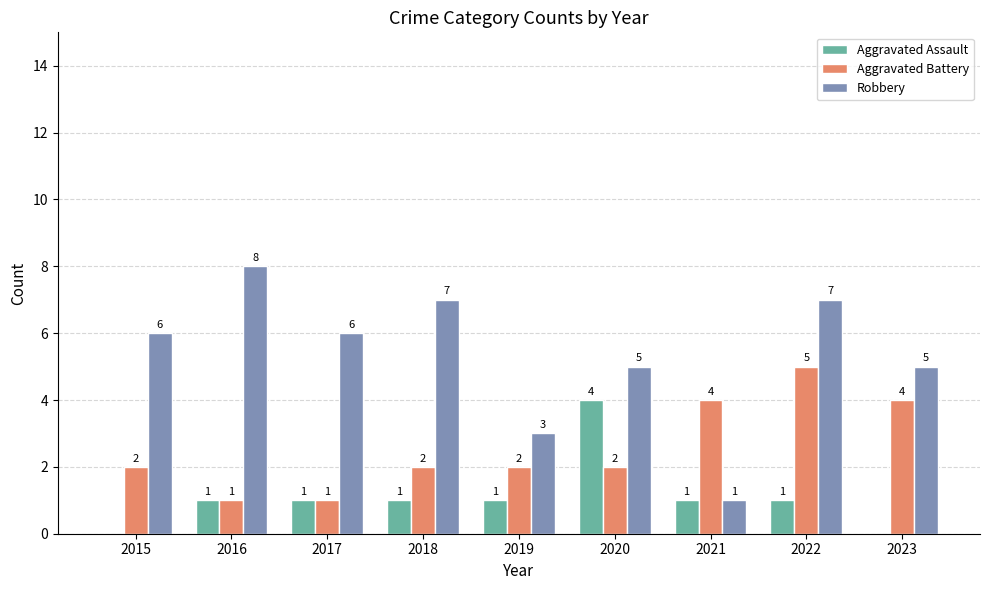

What is the maximum value shown in the chart?

8